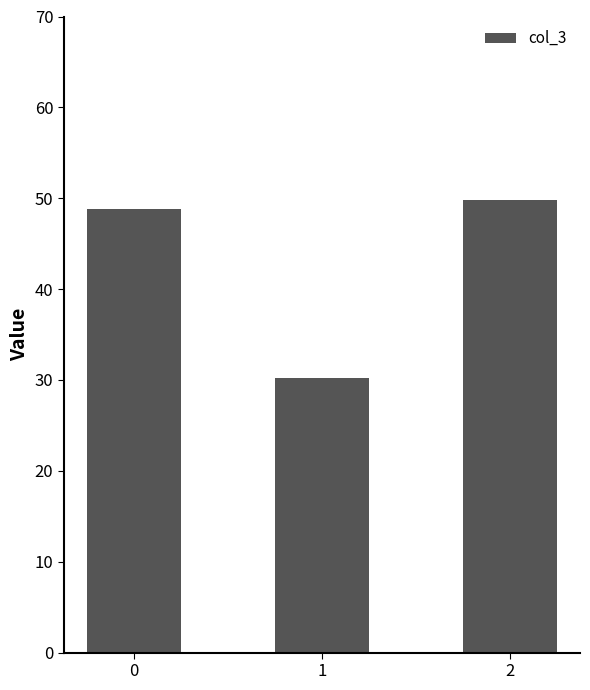

Rank the categories by value from highest to lowest.

2, 0, 1